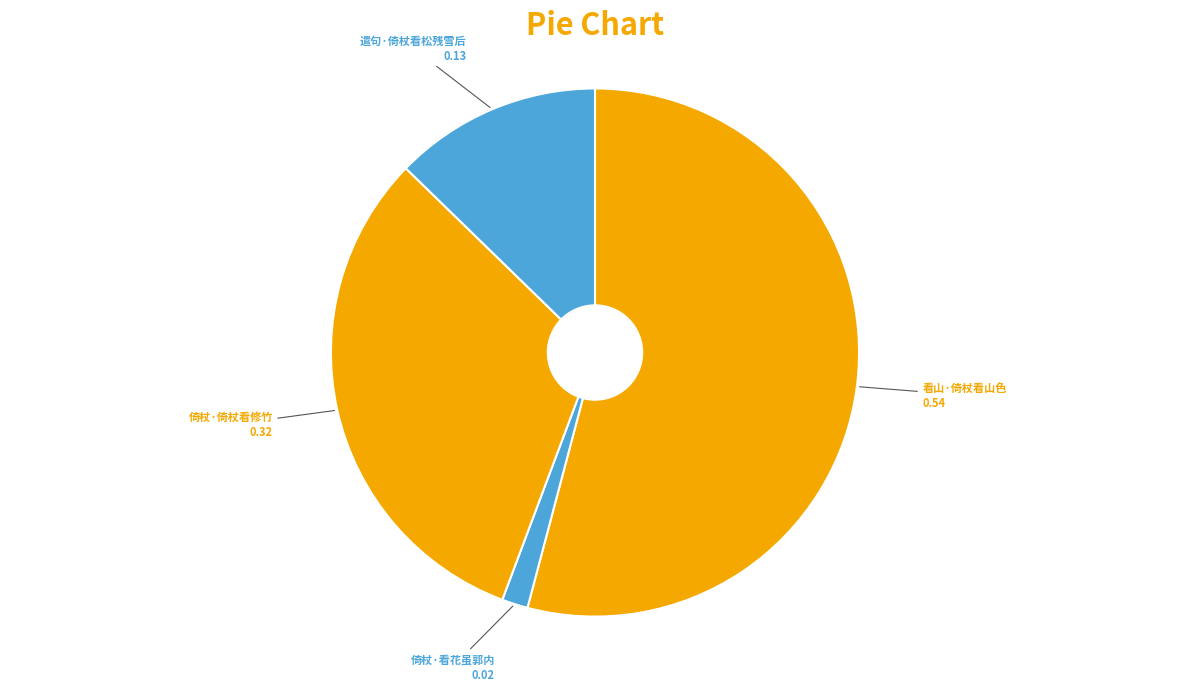

Which has a higher value, 倚杖·看花虽郭内 or 倚杖·倚杖看修竹?

倚杖·倚杖看修竹